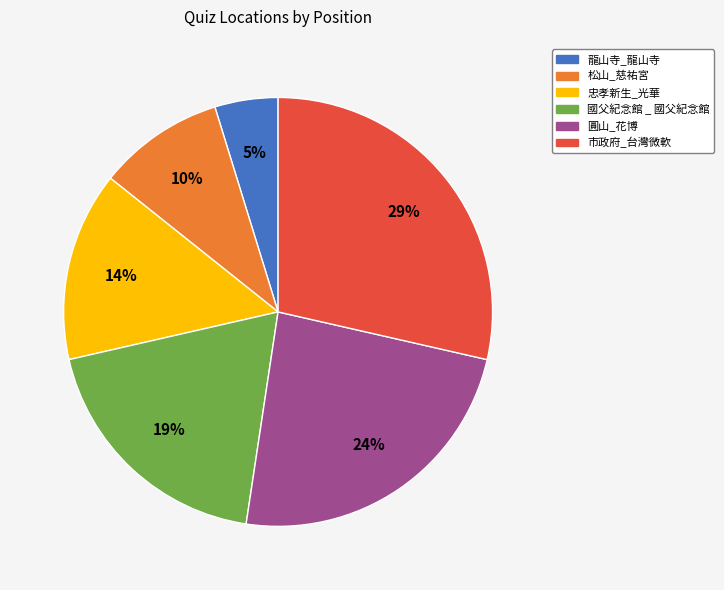

Is it true that 松山_慈祐宮 is 3% of the pie?

False